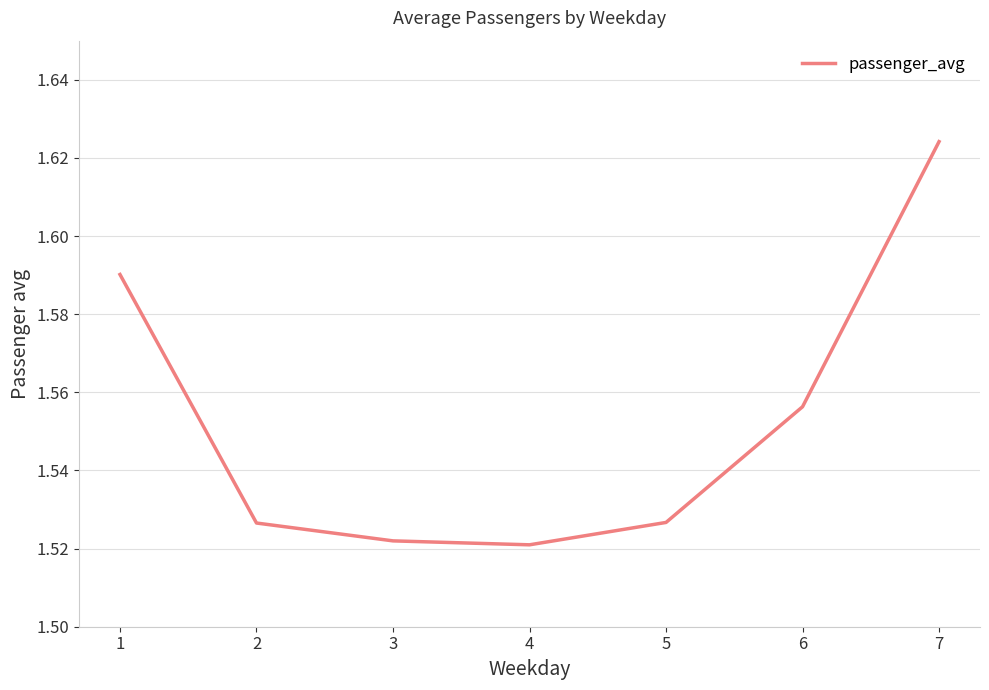

Between 4 and 1, which is larger?

1